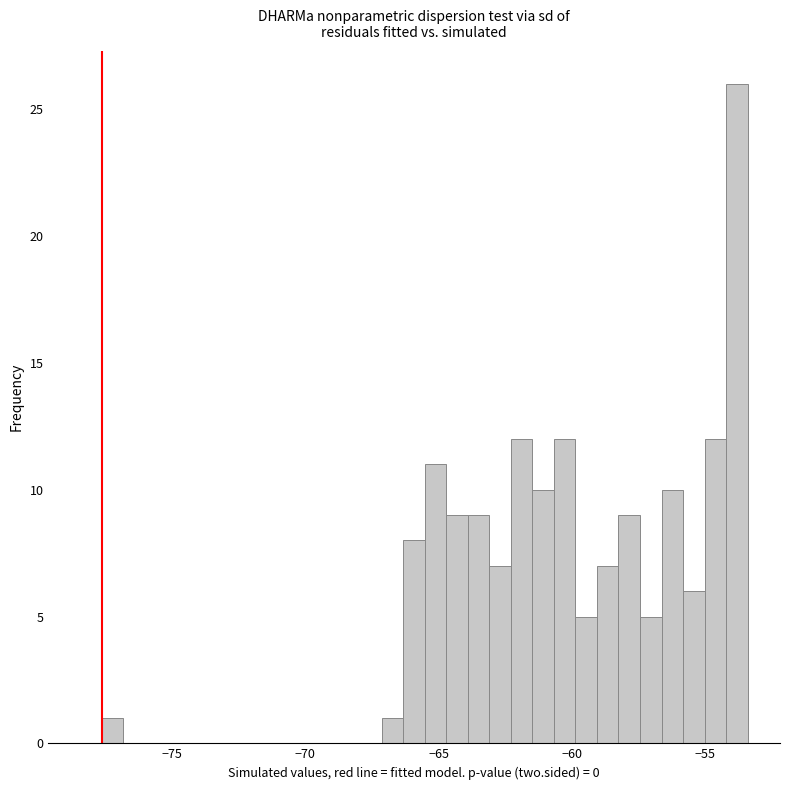

Read against the x-axis, roughly where is the centre of the tallest bar?

-54.0